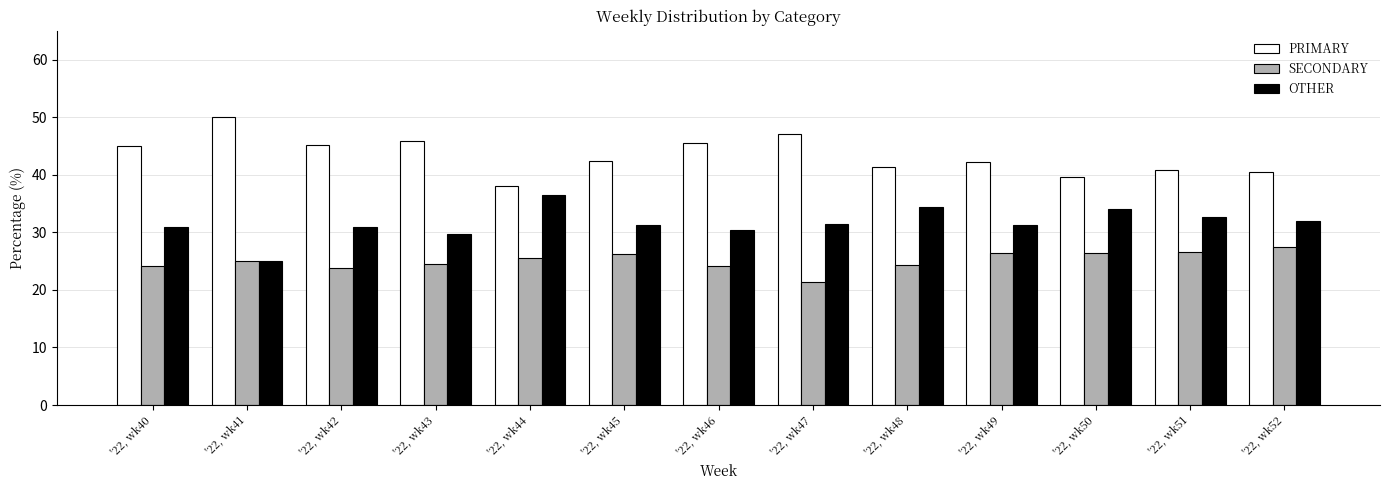

What is the total value across all series at '22, wk44?

100.0